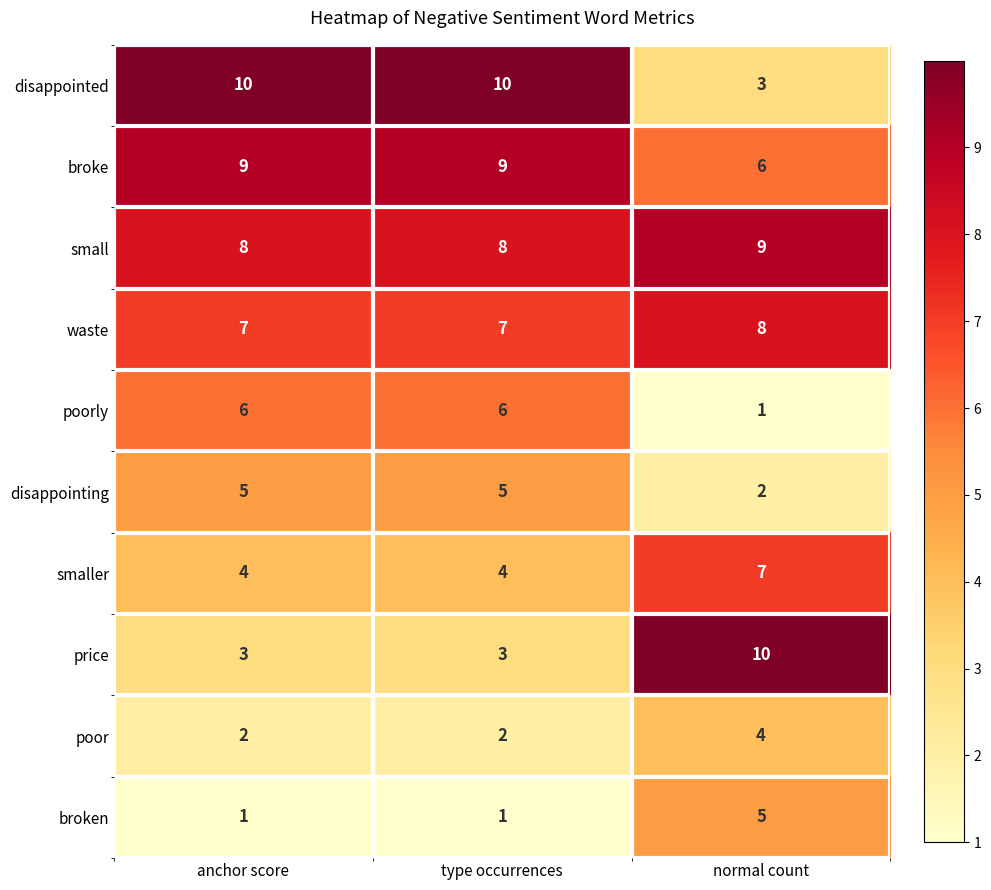

What is the maximum value for poor?

4